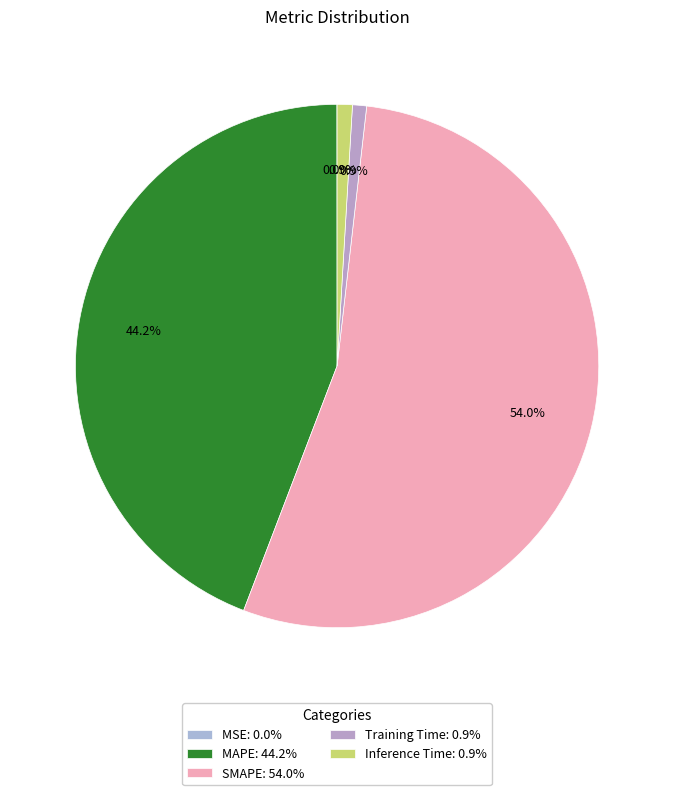

How many slices are in this pie chart?

5